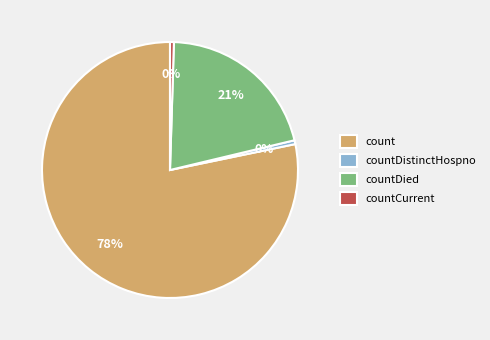

To the nearest percent, what is the average slice percentage?

25%